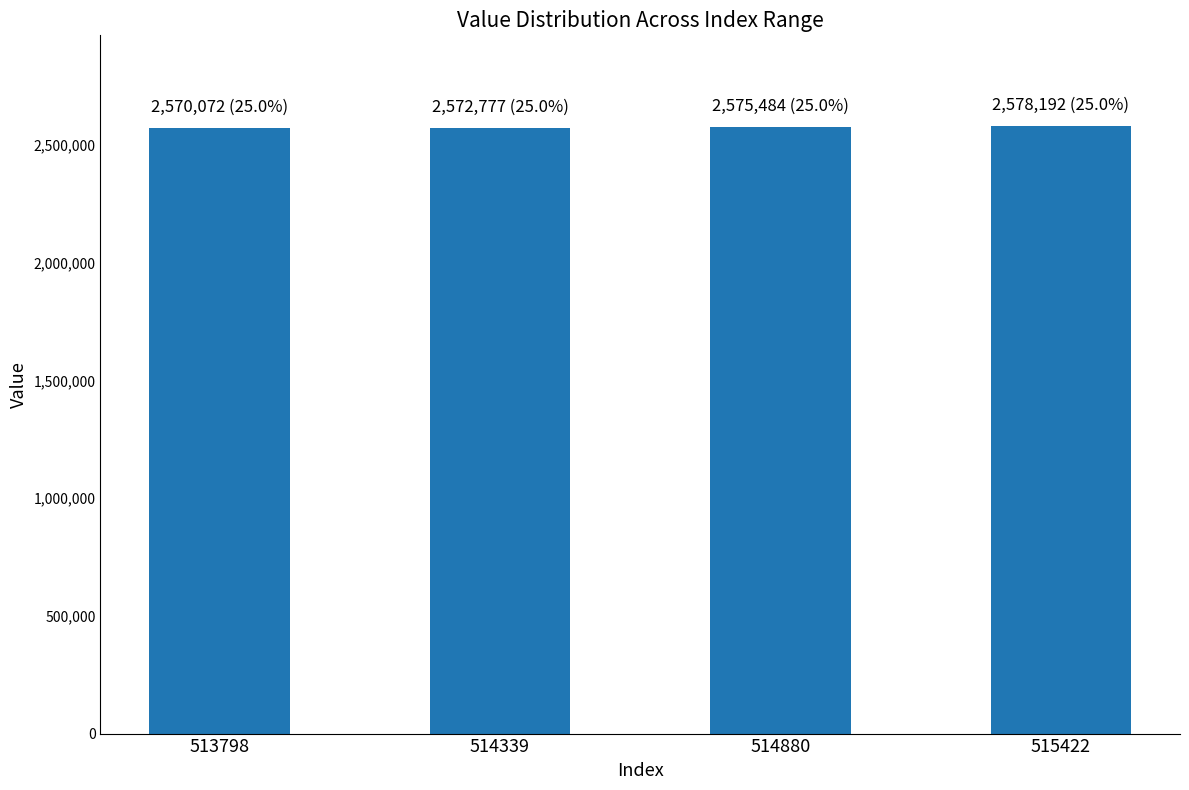

What is the difference between the maximum and minimum values?

8120